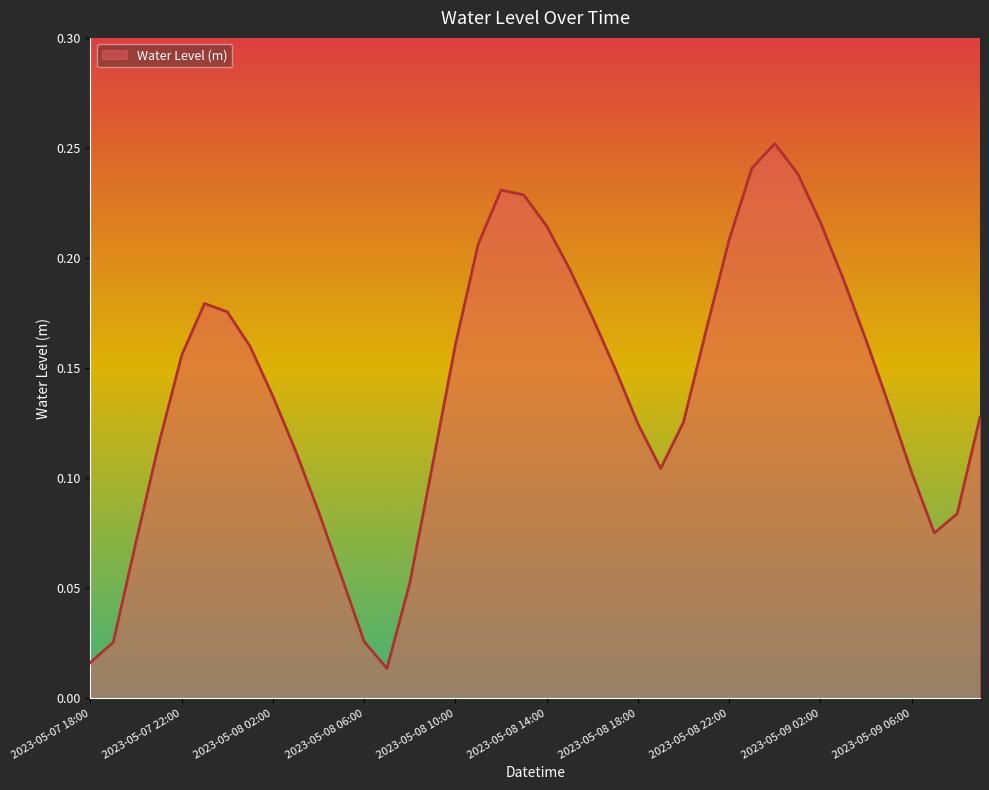

Does the chart display data point markers on the line(s)?

No